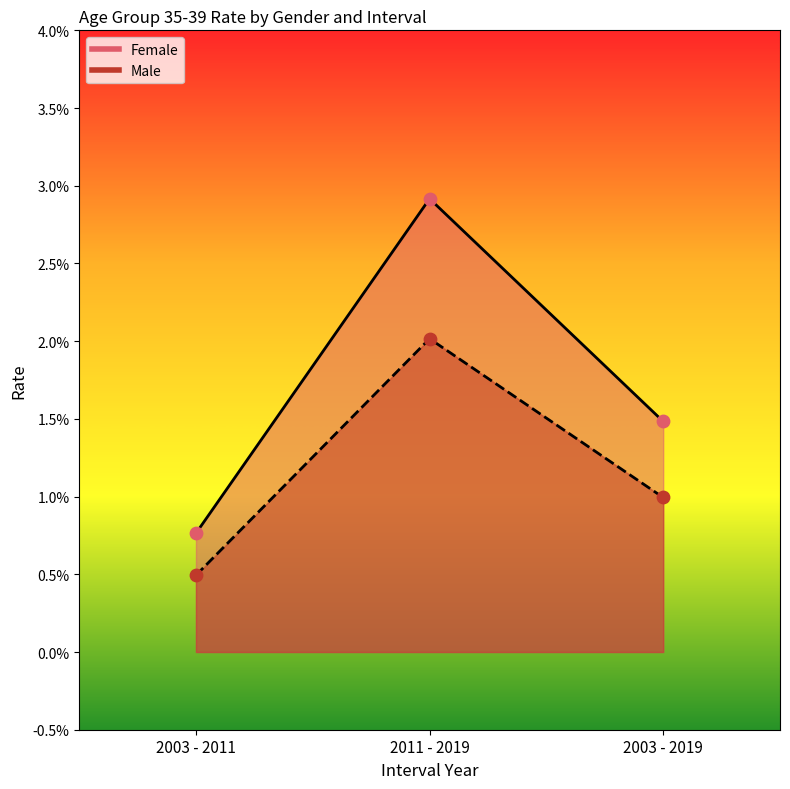

Which series reaches the minimum Y coordinate?

Male